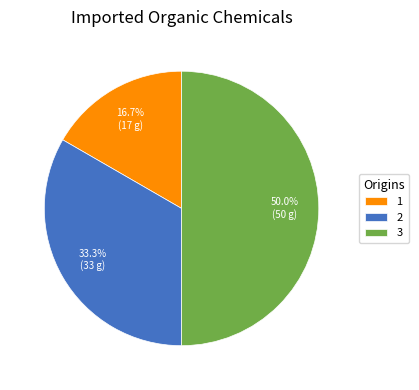

Which slice is the largest?

3